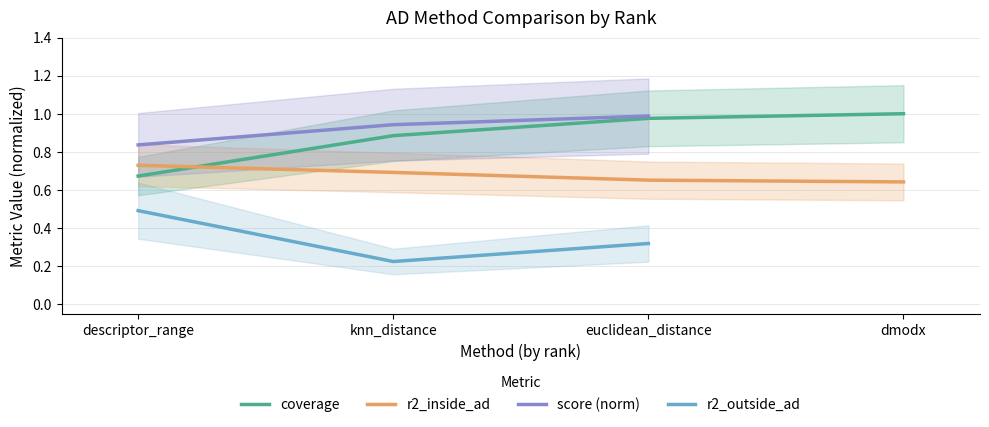

Does the chart have visible grid lines?

Yes